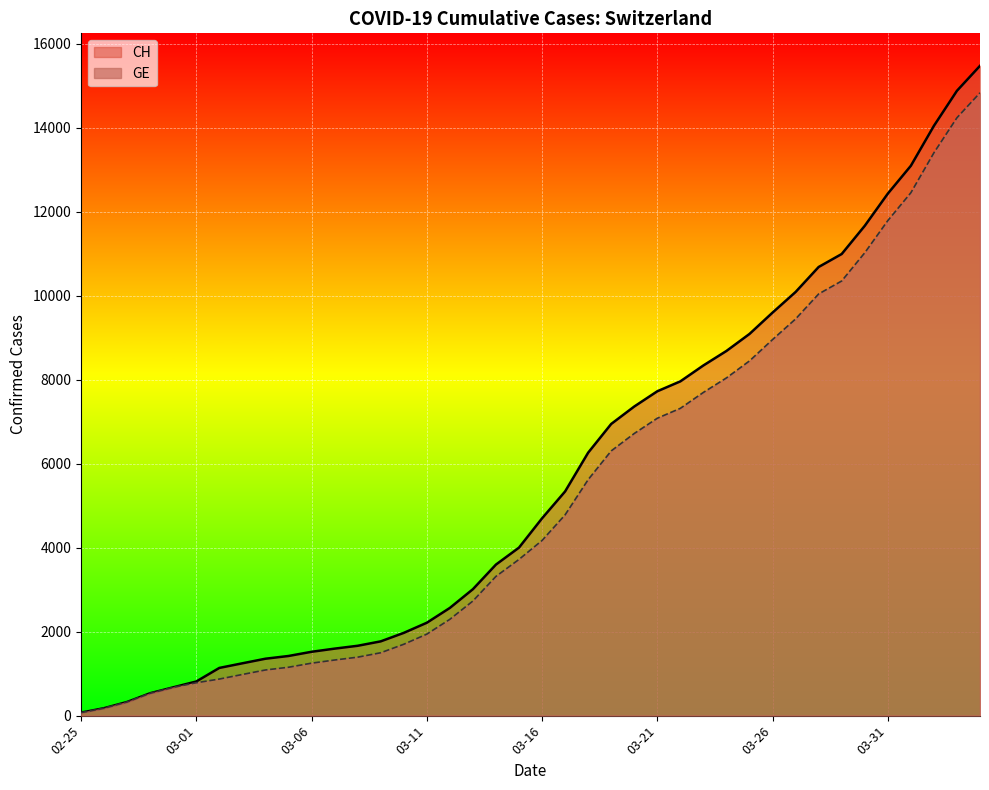

Count the number of data series in this chart.

2